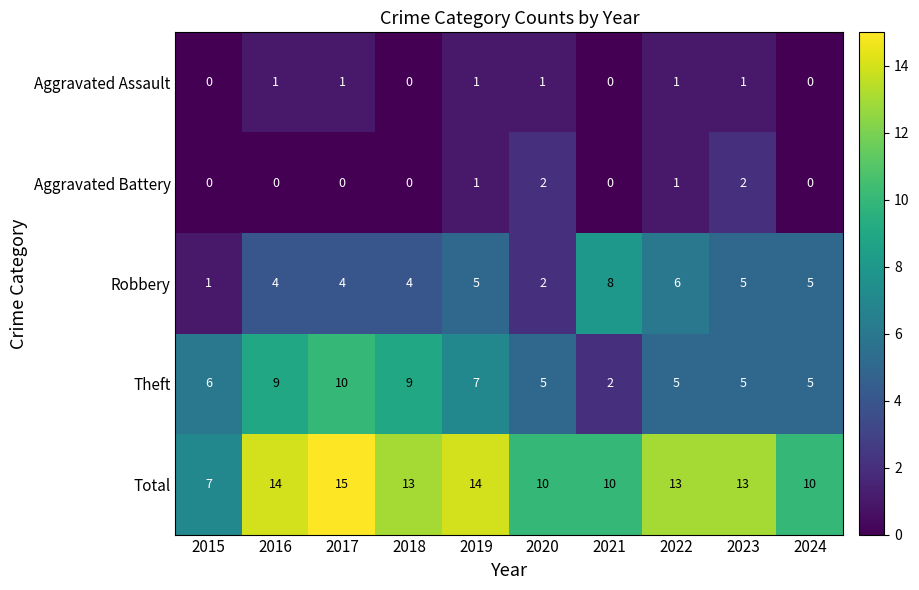

Which label corresponds to the largest value in the chart?

2017